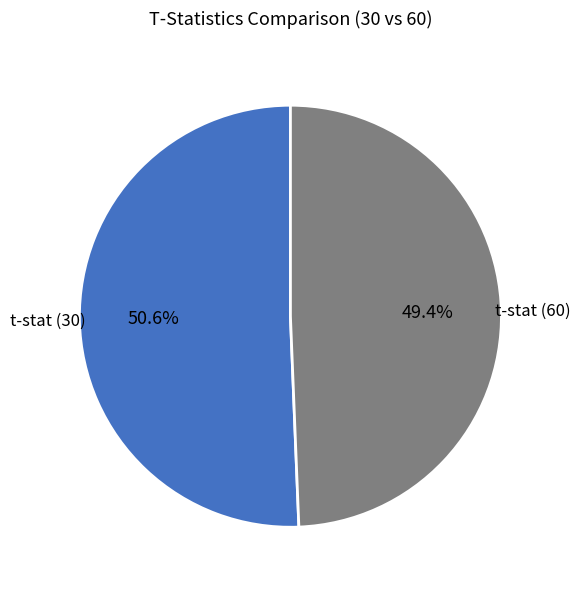

Rank the categories by value from highest to lowest.

t-stat (30), t-stat (60)